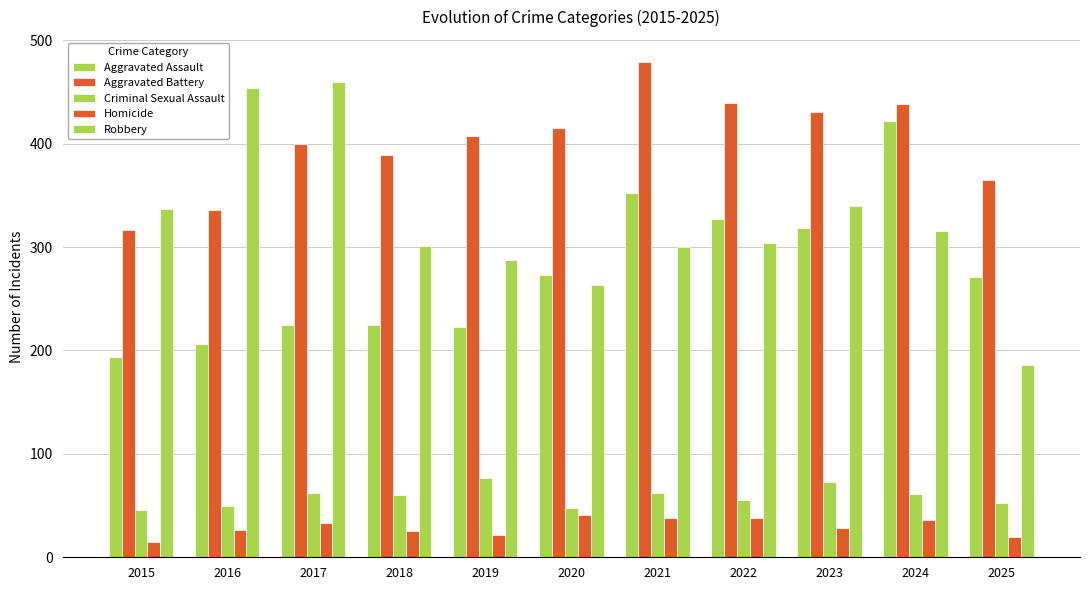

What is the difference between the maximum and minimum values in the Homicide series?

26